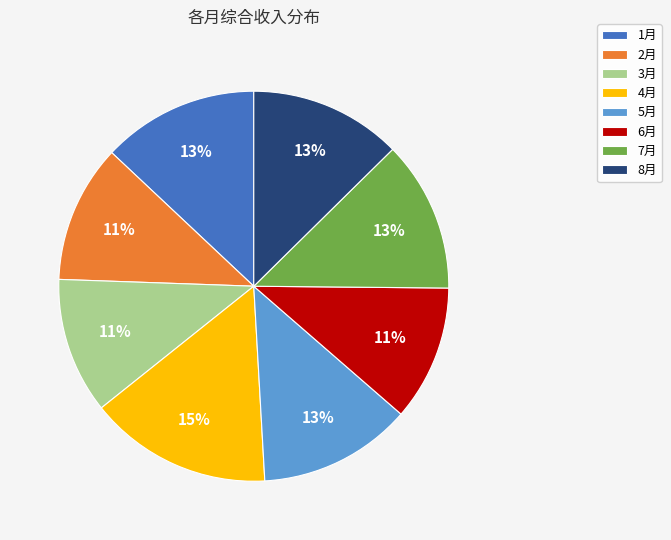

To the nearest percent, what percentage of the pie is 7月?

13%